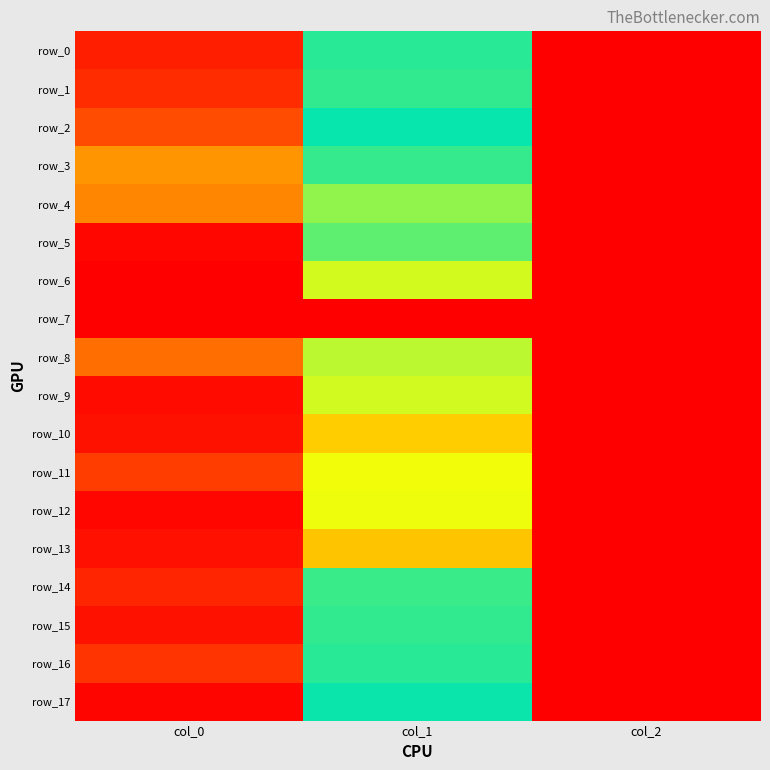

What is the highest value of the row_4 series?

980.0